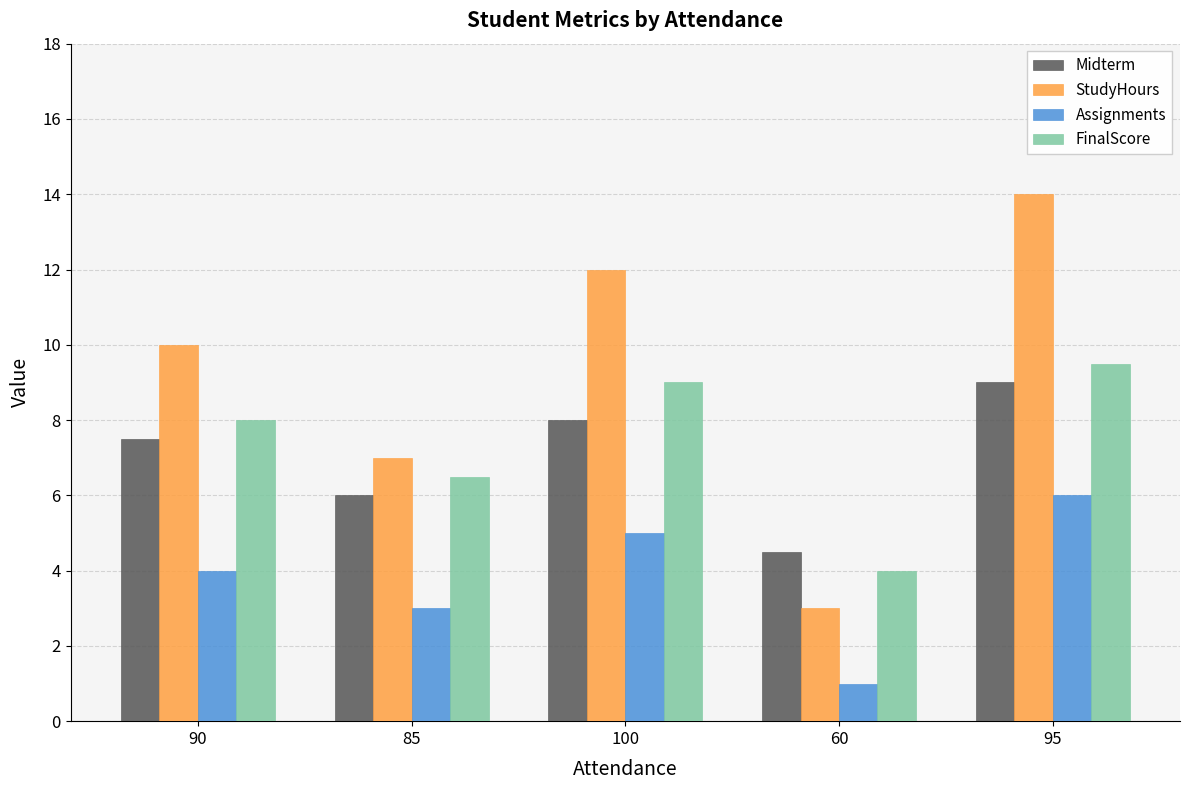

Between 85 and 95, which series saw the biggest shift?

StudyHours